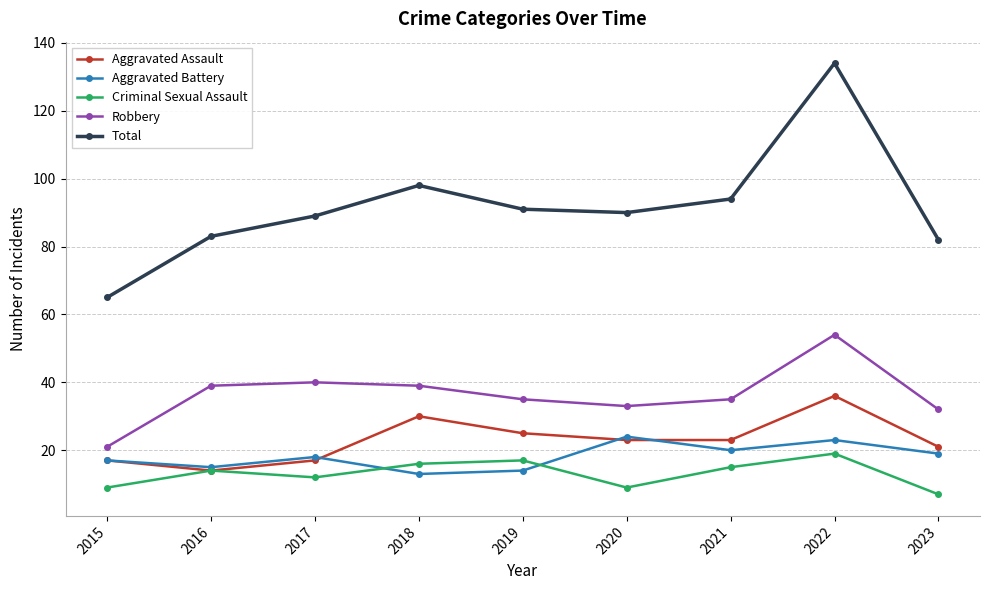

Which category has the highest value in the Aggravated Assault series?

2022